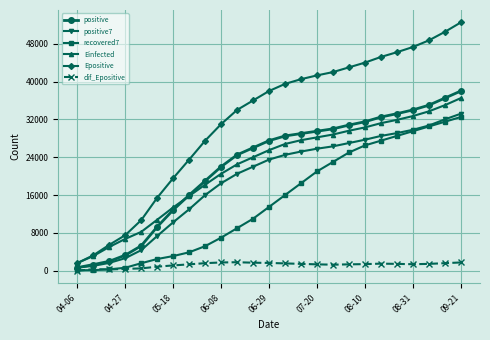

How many distinct data groups are displayed?

6